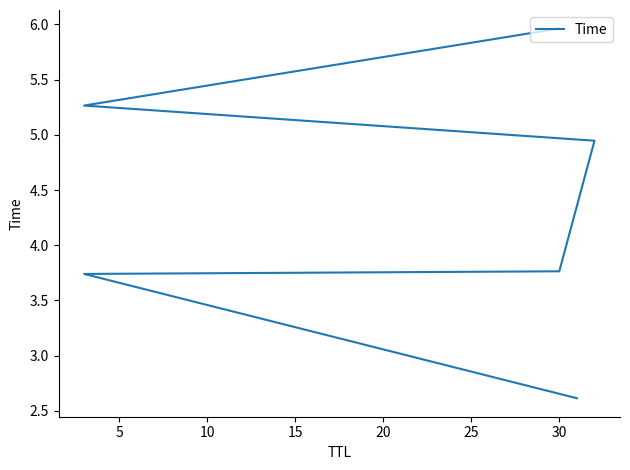

The chart shows a value of 3.8 at 30. True or false?

True